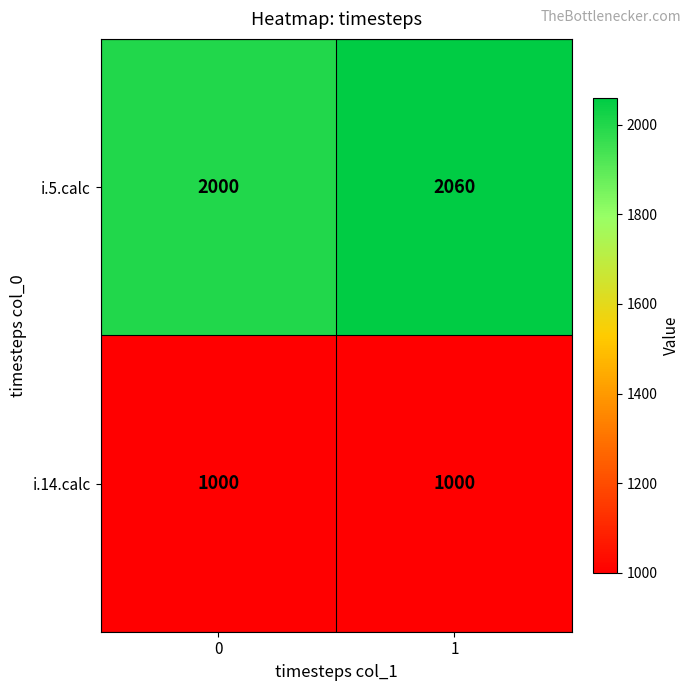

List the series in order of their overall mean, highest first.

i.5.calc, i.14.calc